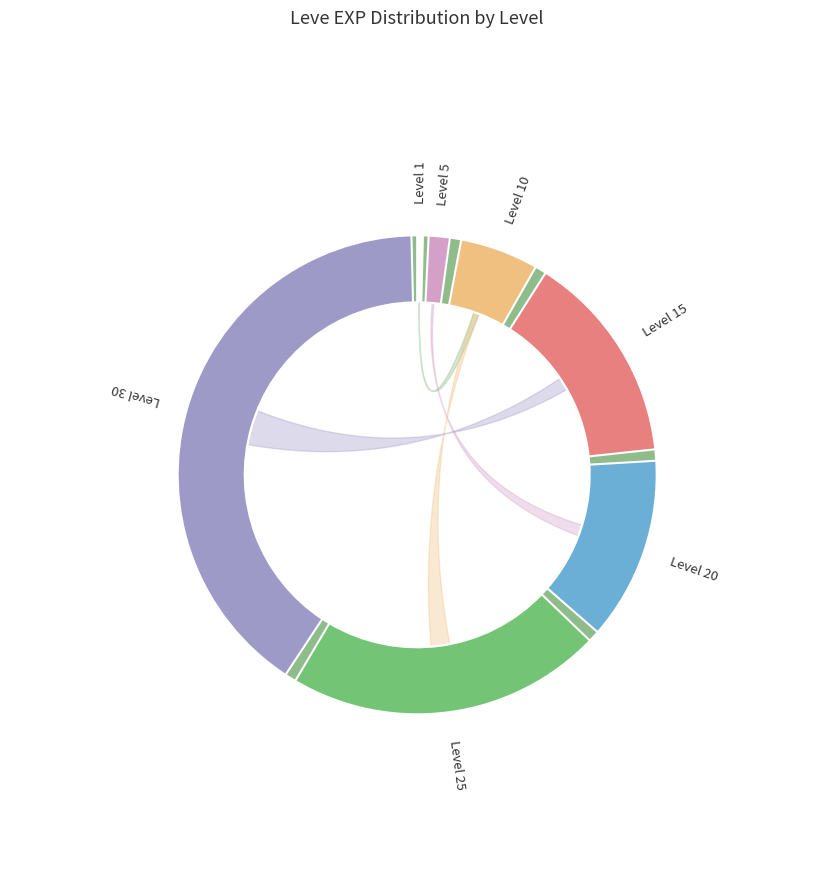

What is the change in value from Level 20 to Level 25?

+14790